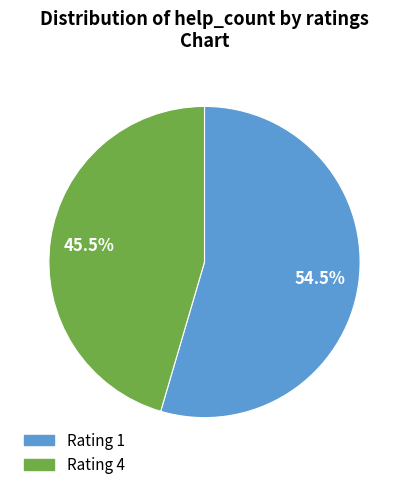

Count the number of slices in the pie.

2